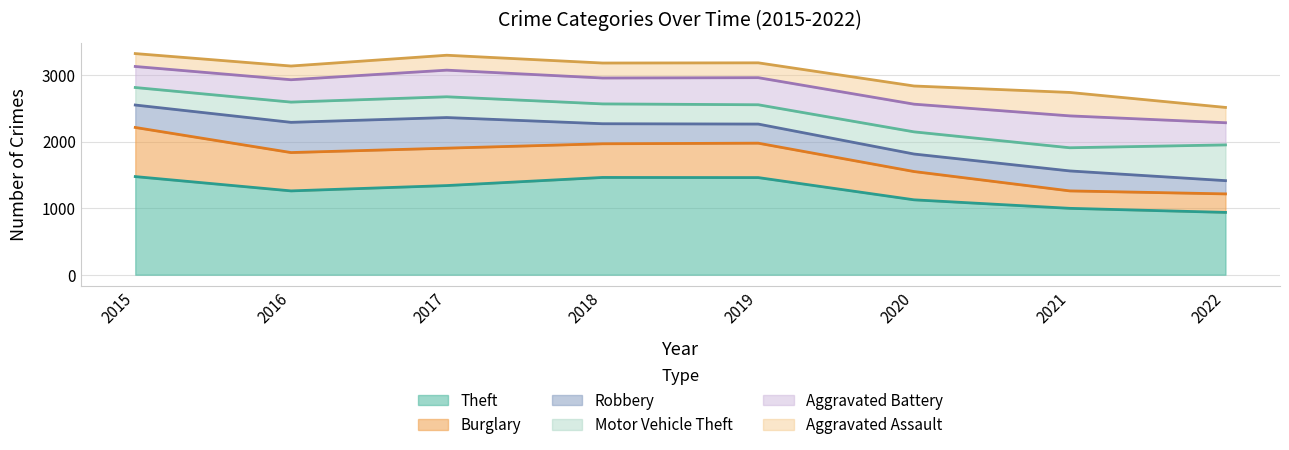

Does the chart display data point markers on the line(s)?

No